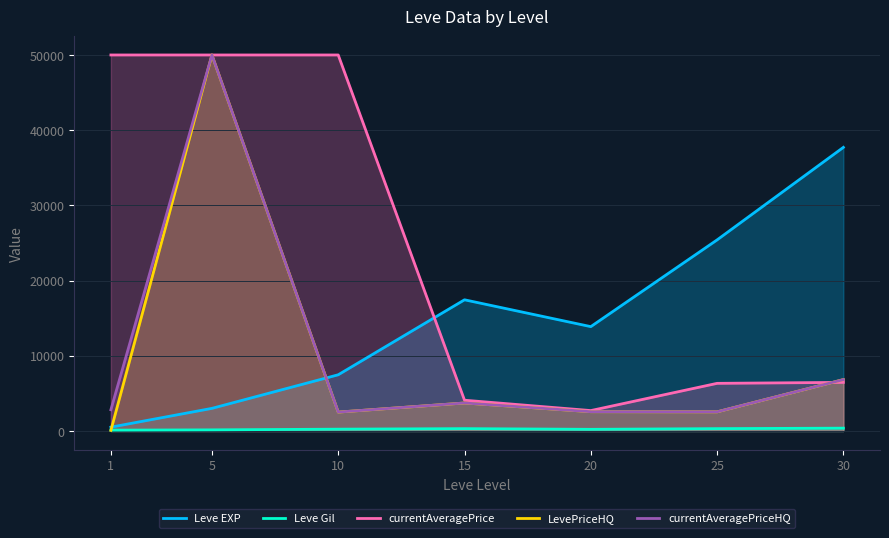

True or false: Leve EXP has a value of 17445.0 at 15.

True